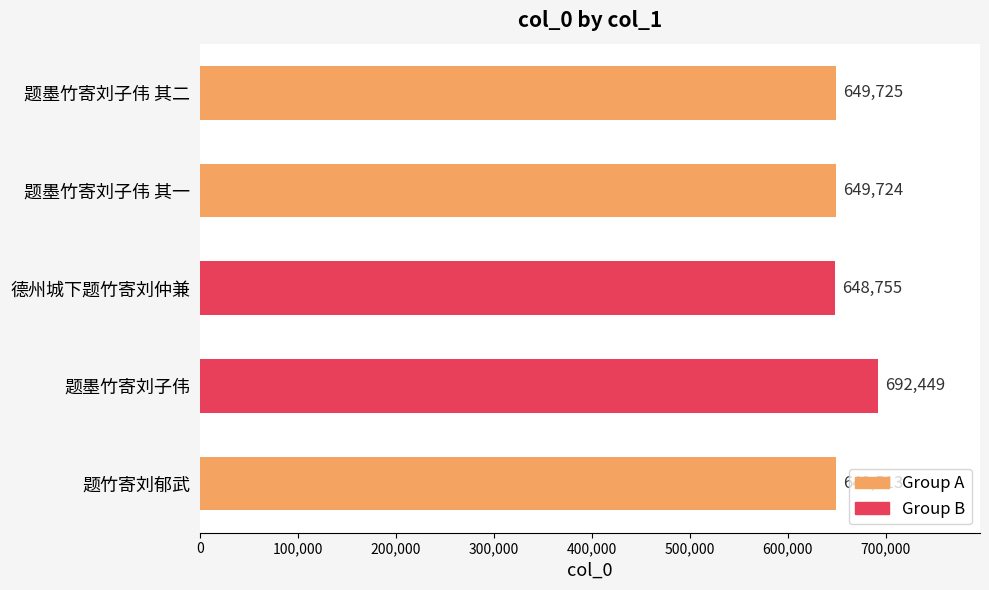

Reading top to bottom, list all the values displayed in this chart.

649725	649724	648755	692449	649513